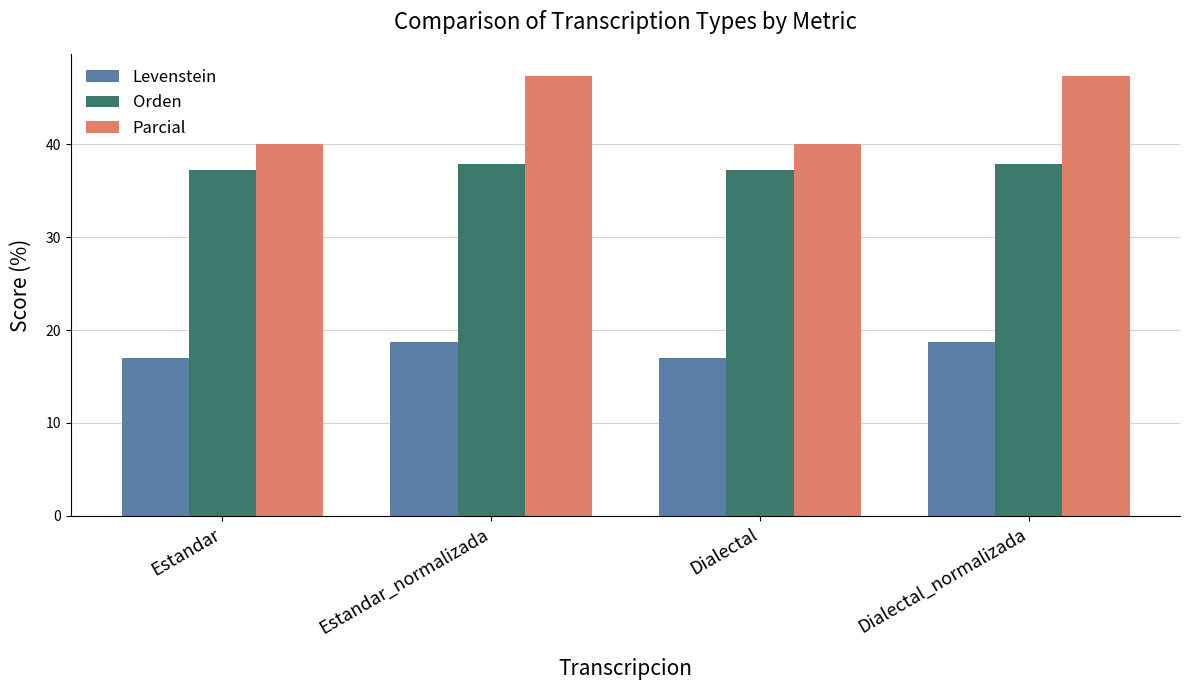

How many distinct data groups are displayed?

3